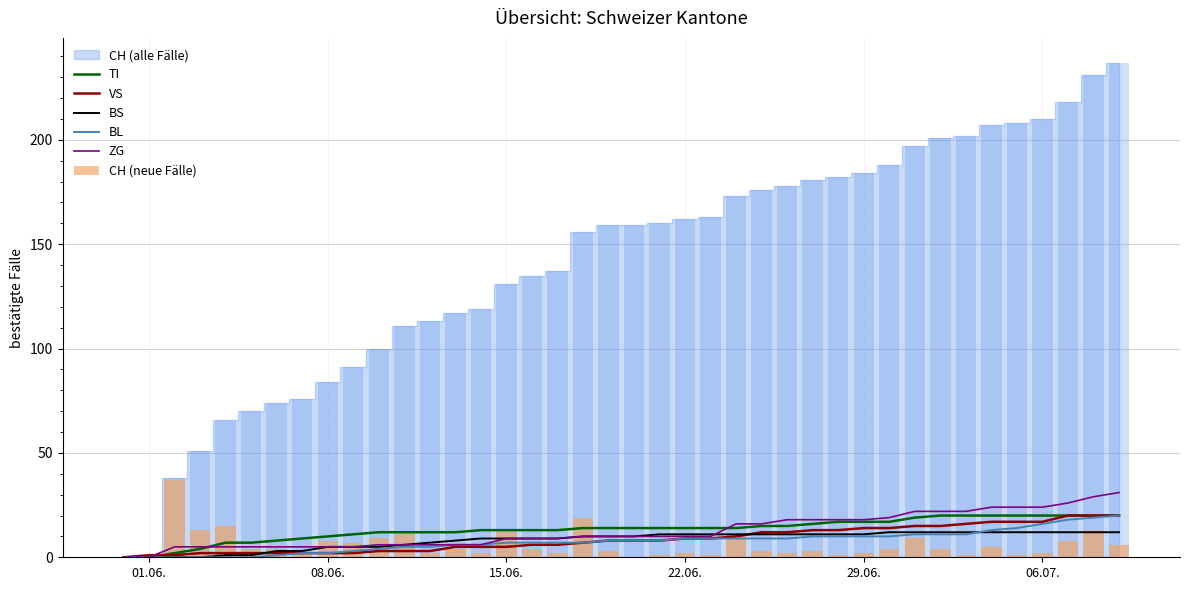

The value of BL at 06.07. is 16. True or false?

True